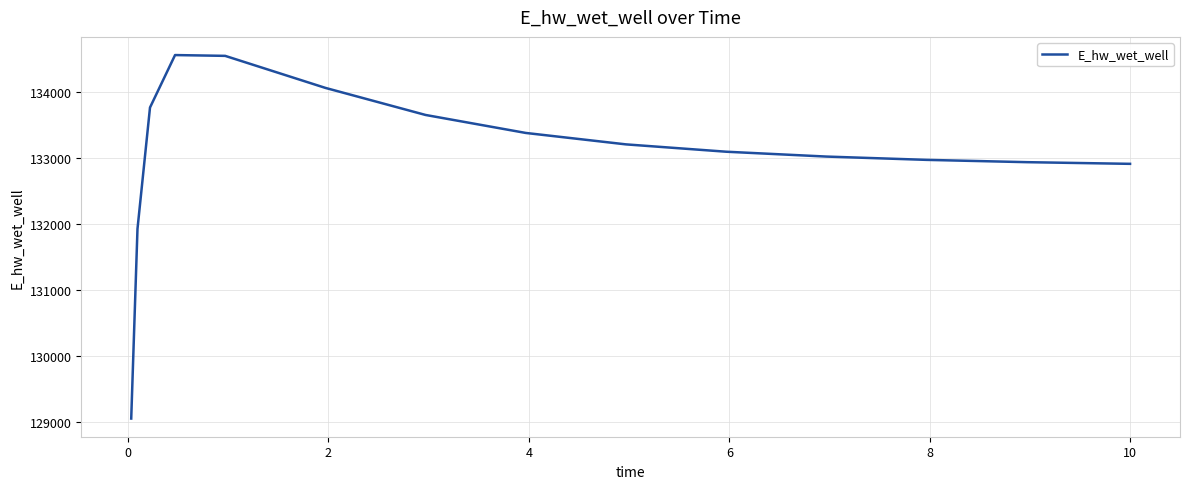

What is the smallest value displayed?

129047.1